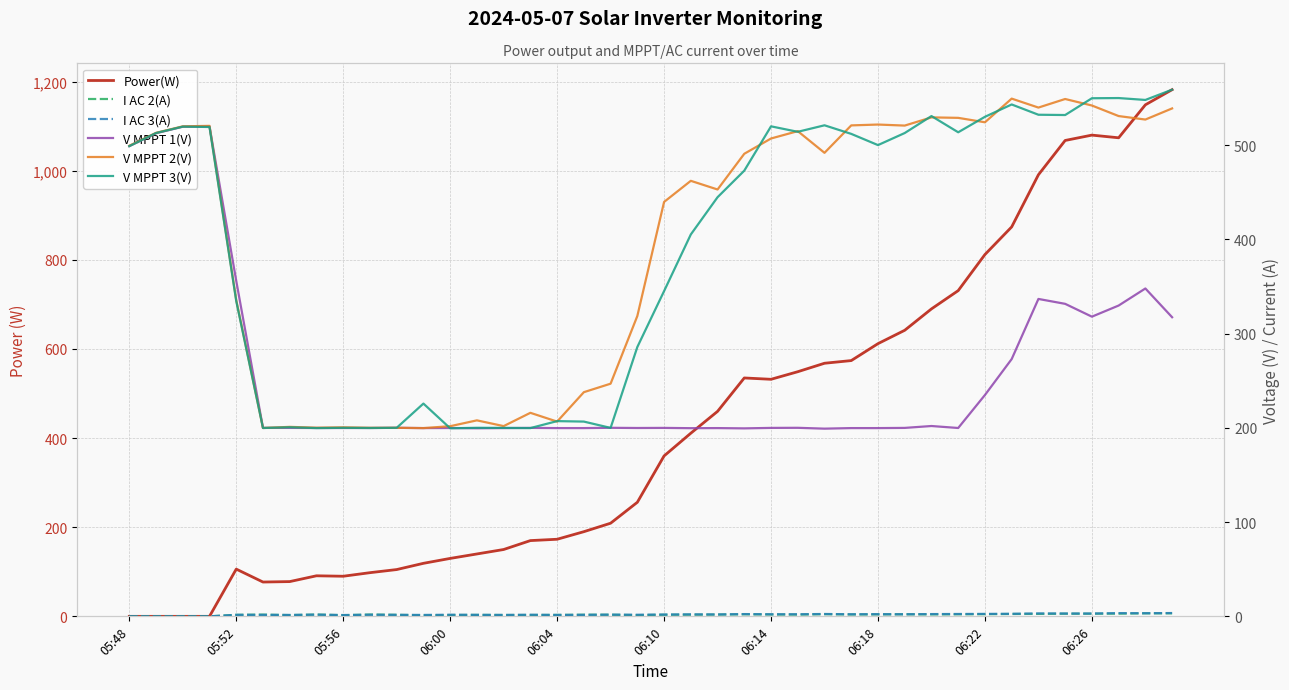

How many interior local valleys does the I AC 3(A) series have?

10